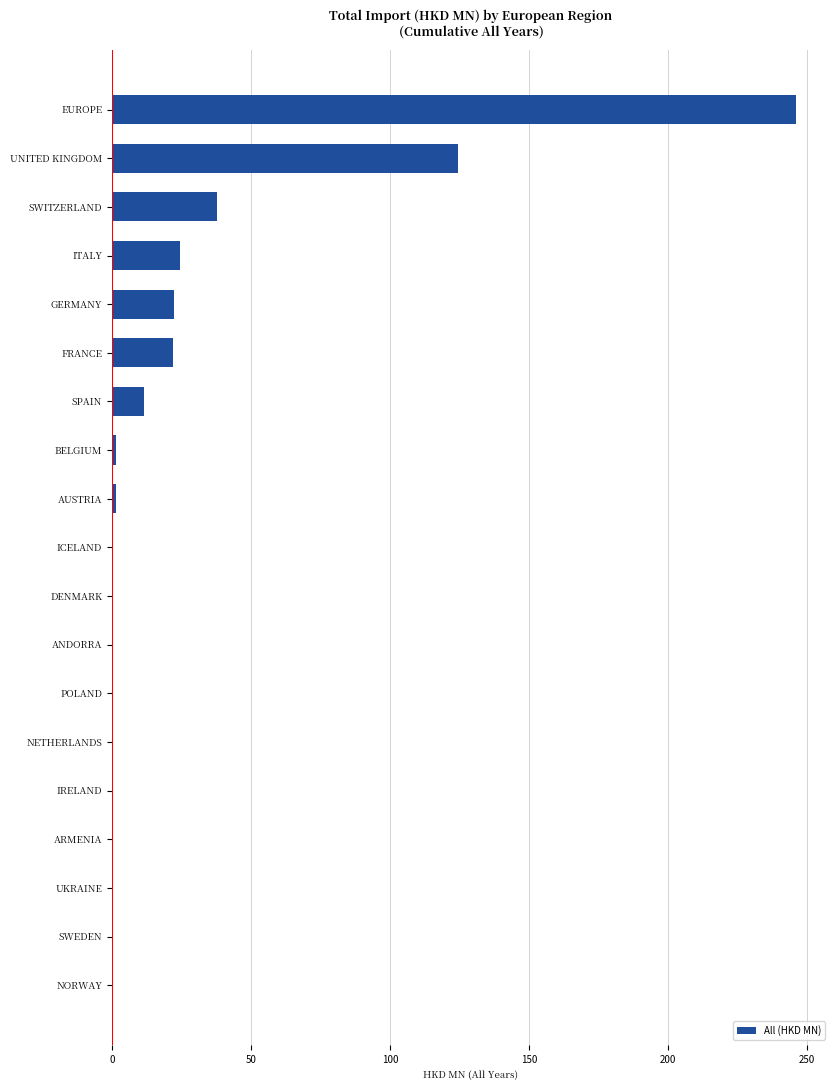

Is it true that the value at SWEDEN is 0.0?

True